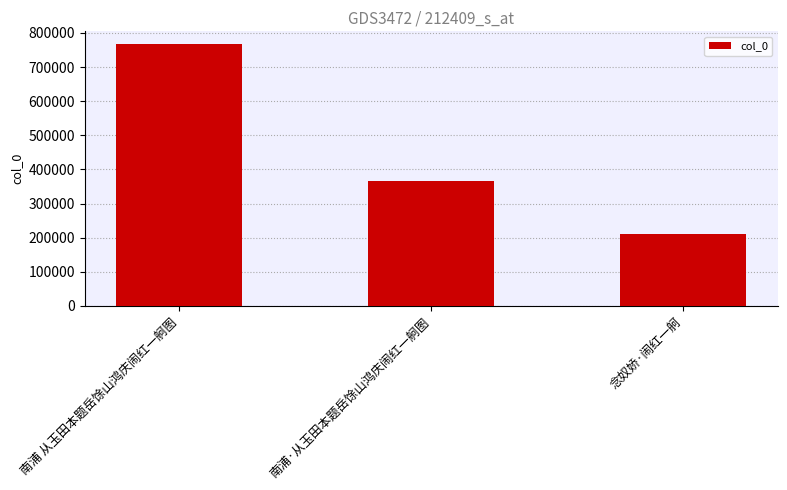

List the labels in order of value, largest first.

南浦 从玉田本题岳馀山鸿庆闹红一舸图, 南浦·从玉田本题岳馀山鸿庆闹红一舸图, 念奴娇·闹红一舸